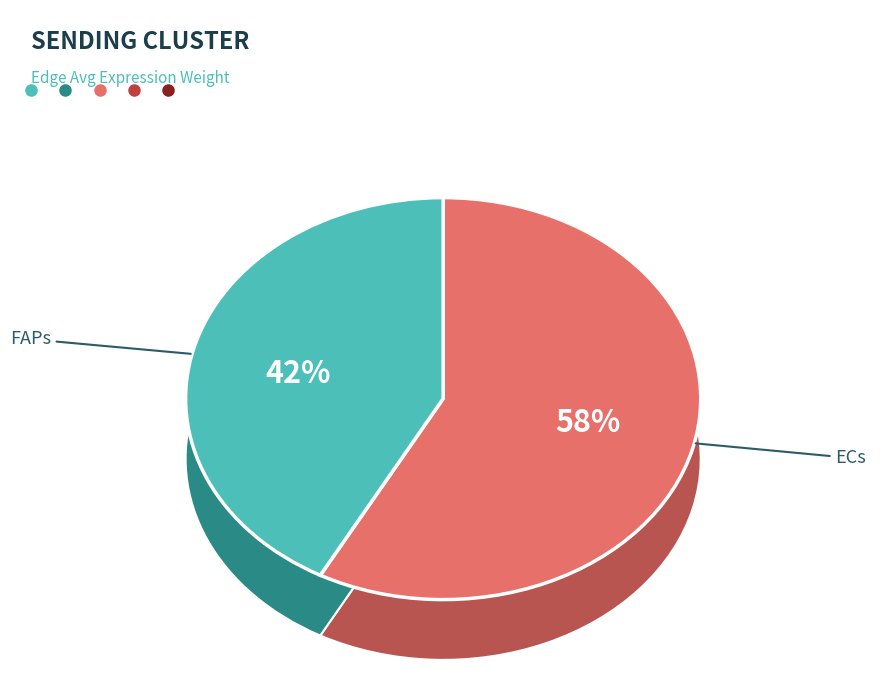

True or false: FAPs accounts for 53% of the total.

False